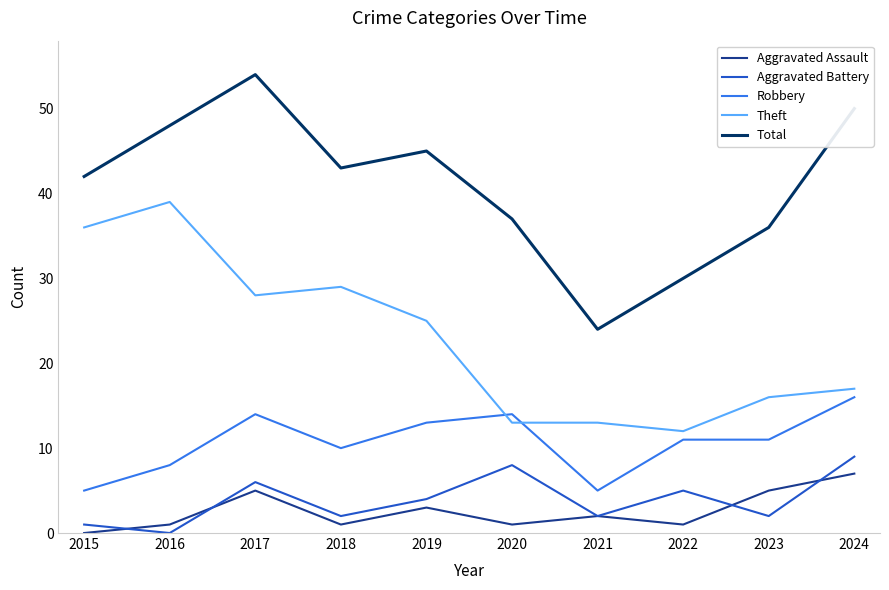

Reading left to right, transcribe all the data shown in this chart.

Aggravated Assault: 0	1	5	1	3	1	2	1	5	7
Aggravated Battery: 1	0	6	2	4	8	2	5	2	9
Robbery: 5	8	14	10	13	14	5	11	11	16
Theft: 36	39	28	29	25	13	13	12	16	17
Total: 42	48	54	43	45	37	24	30	36	50